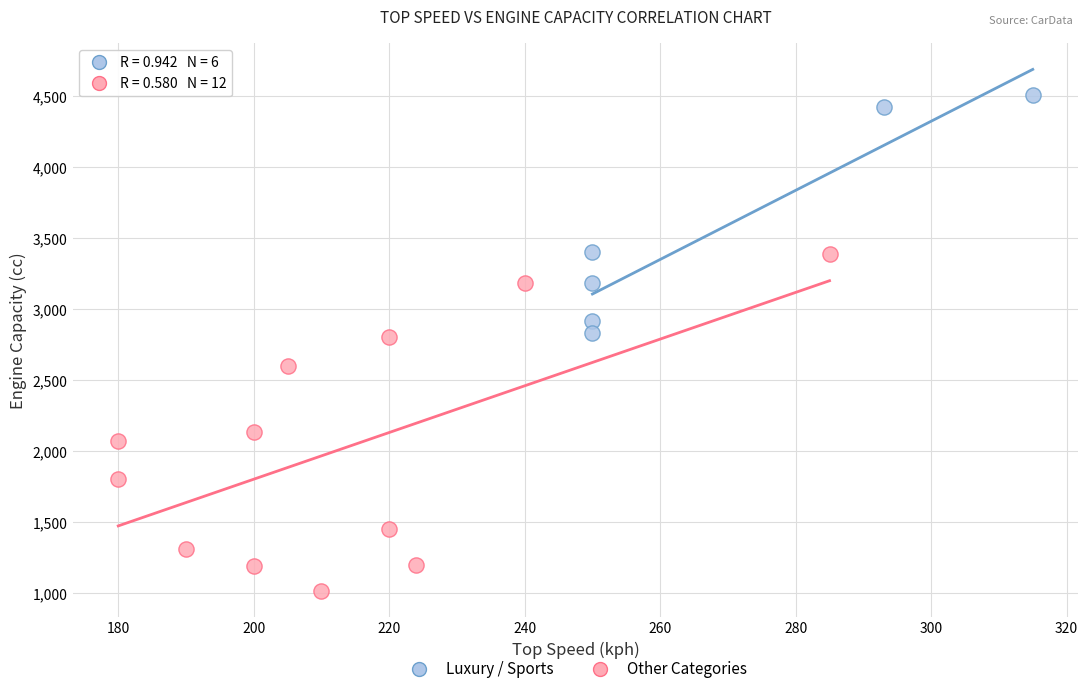

Which series contains the highest Y value?

Luxury / Sports